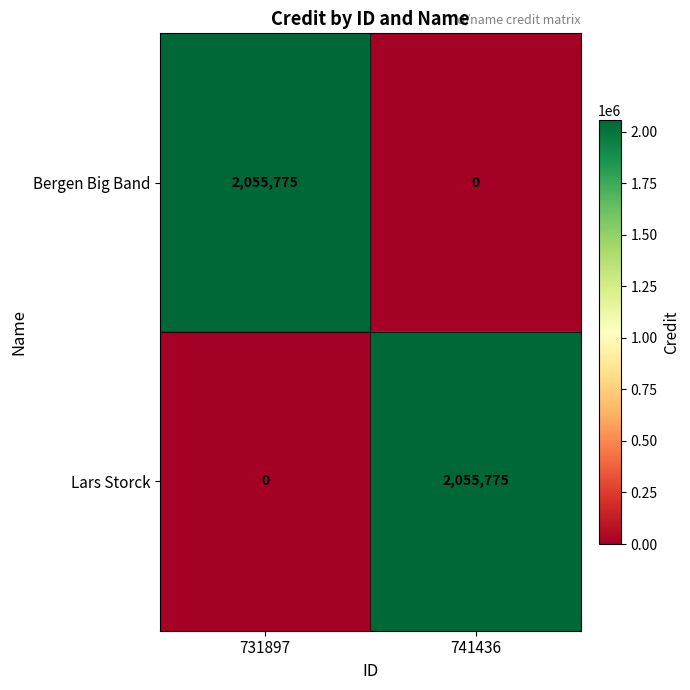

Reading left to right, what are all the values shown in this chart?

Bergen Big Band: 2055775	0
Lars Storck: 0	2055775